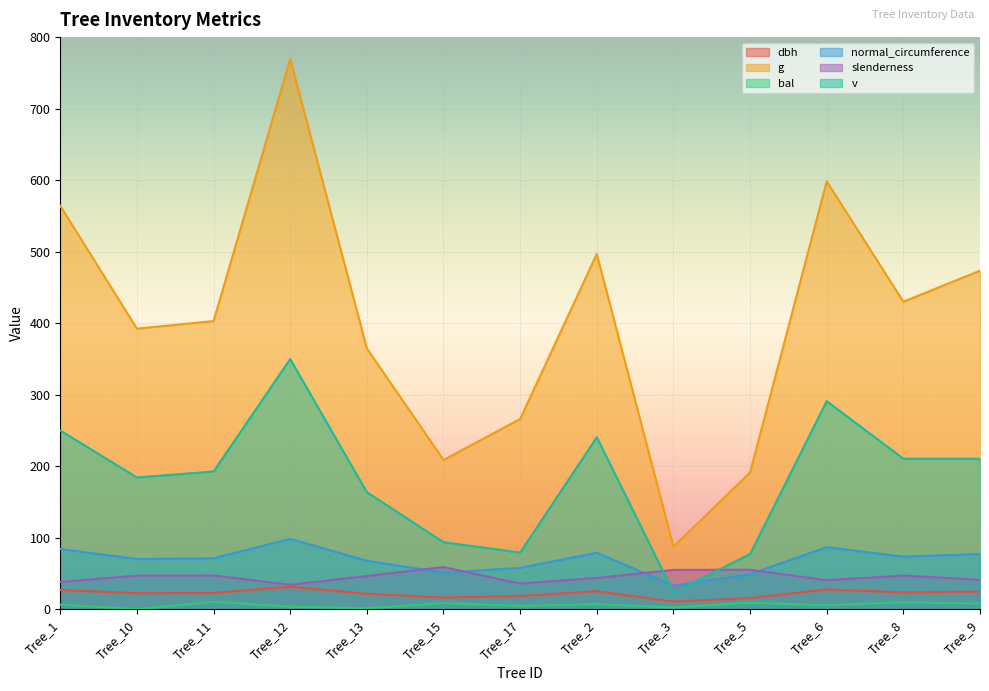

What is the difference between the bal values at Tree_6 and Tree_2?

1.6